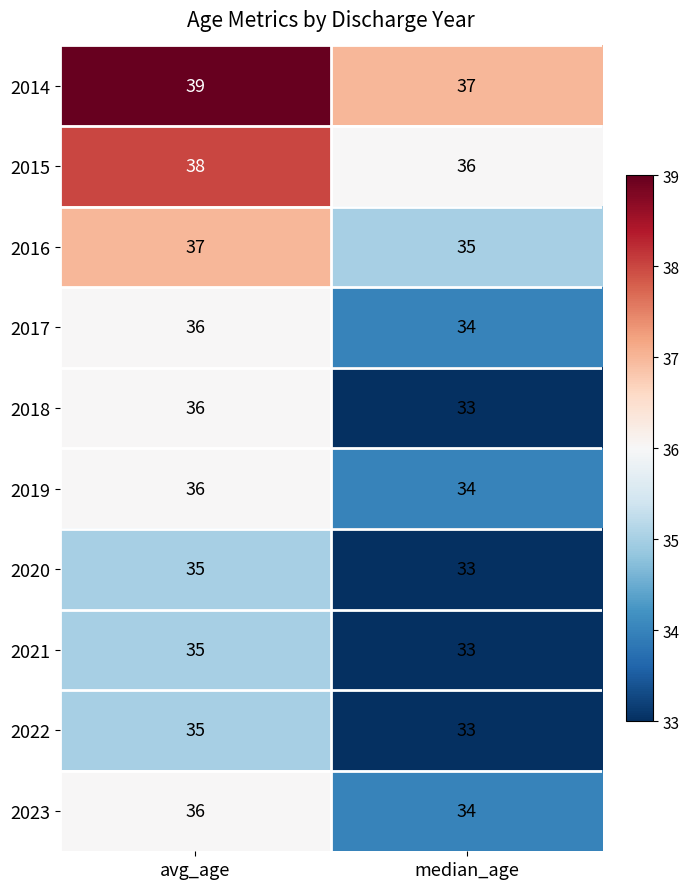

Between avg_age and median_age, which series saw the biggest shift?

2018